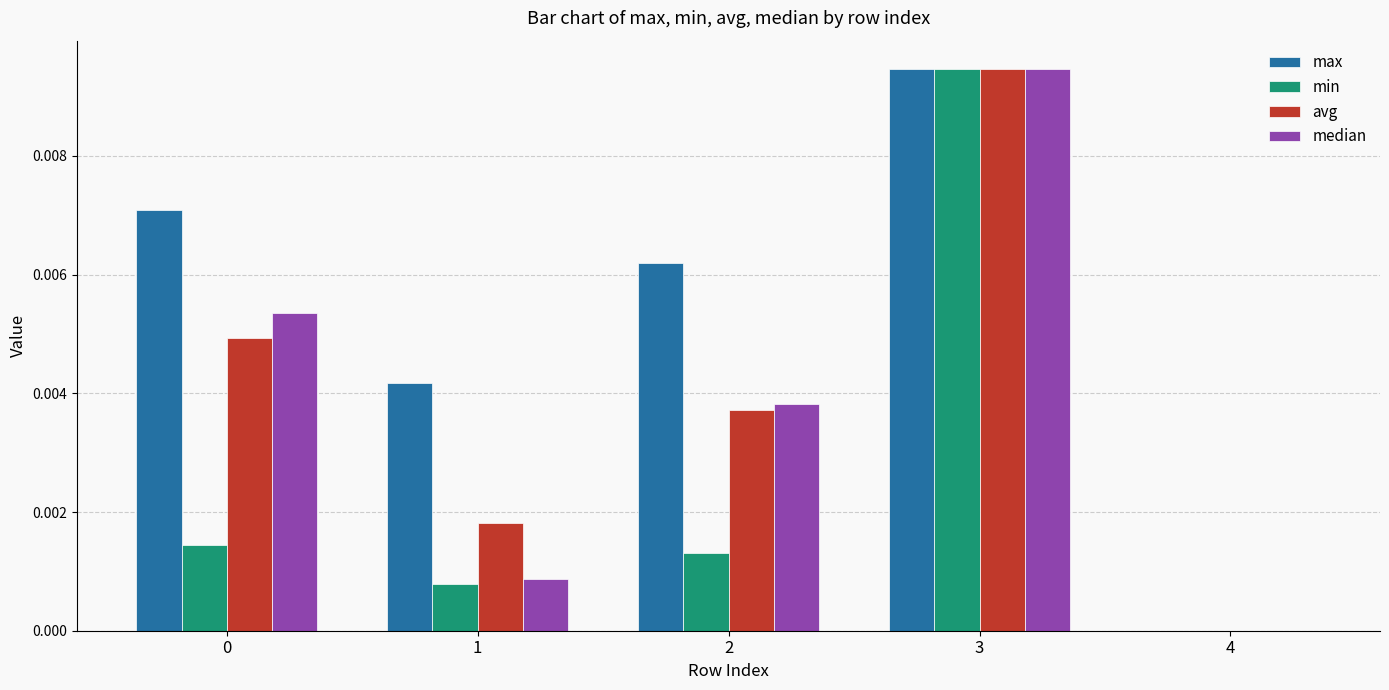

At which category is the sum across all series the highest?

3